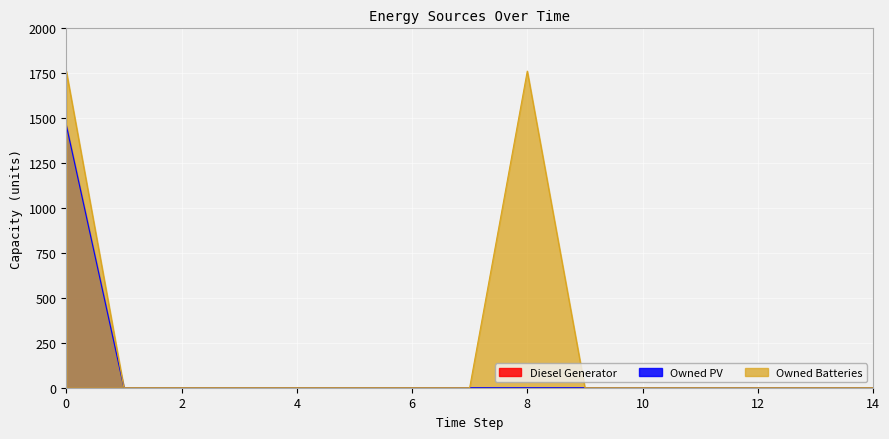

Reading left to right, list all the values displayed in this chart.

Owned PV: 1461	0	0	0	0	0	0	0	0	0	0	0	0	0	0
Owned Batteries: 1762	0	0	0	0	0	0	0	1762	0	0	0	0	0	0